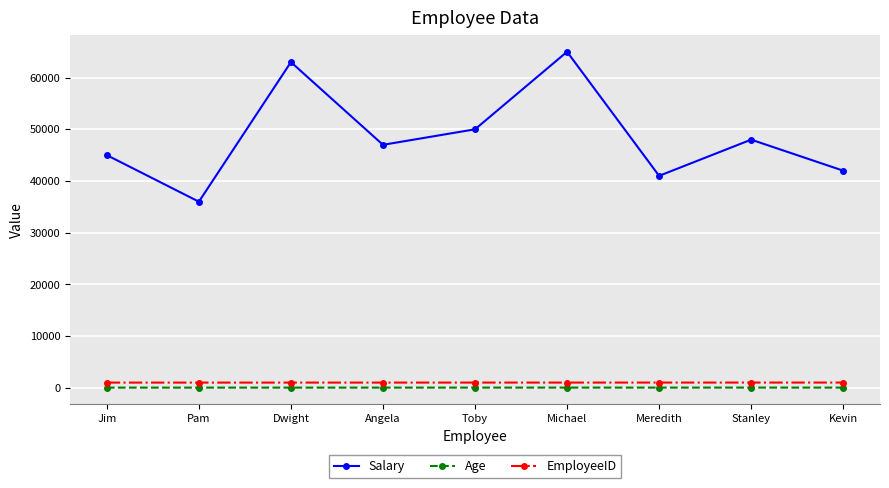

True or false: Salary and Age cross at least once.

False